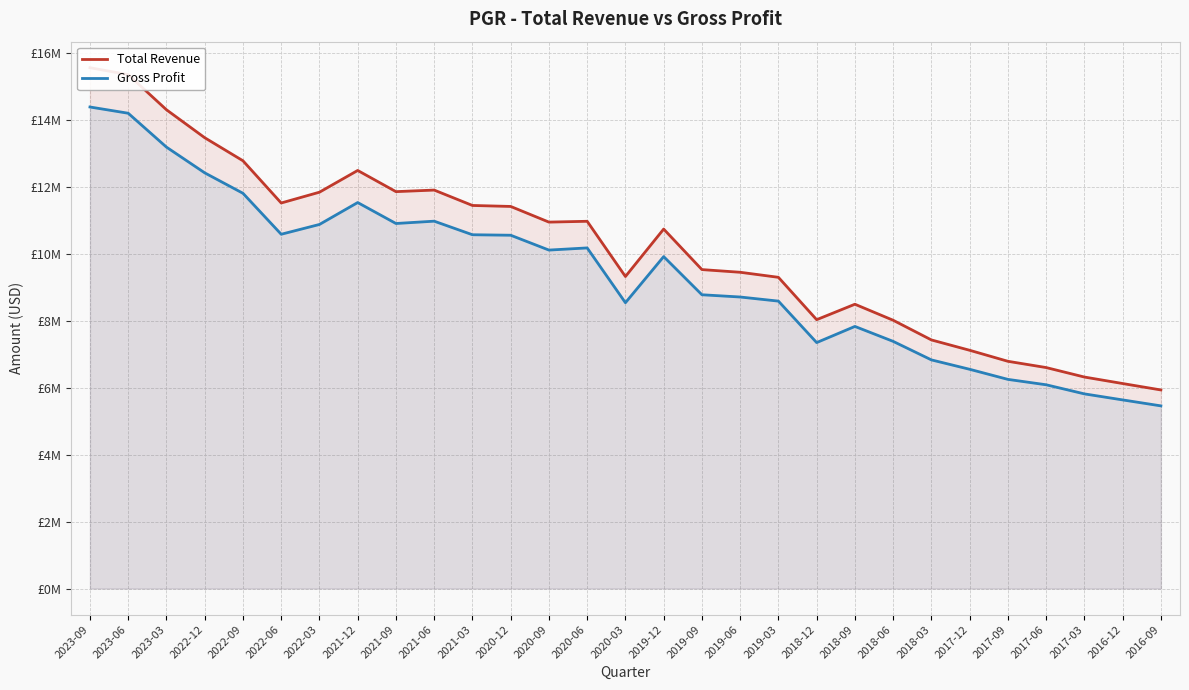

Where is Total Revenue nearest to the value 10?

2019-09